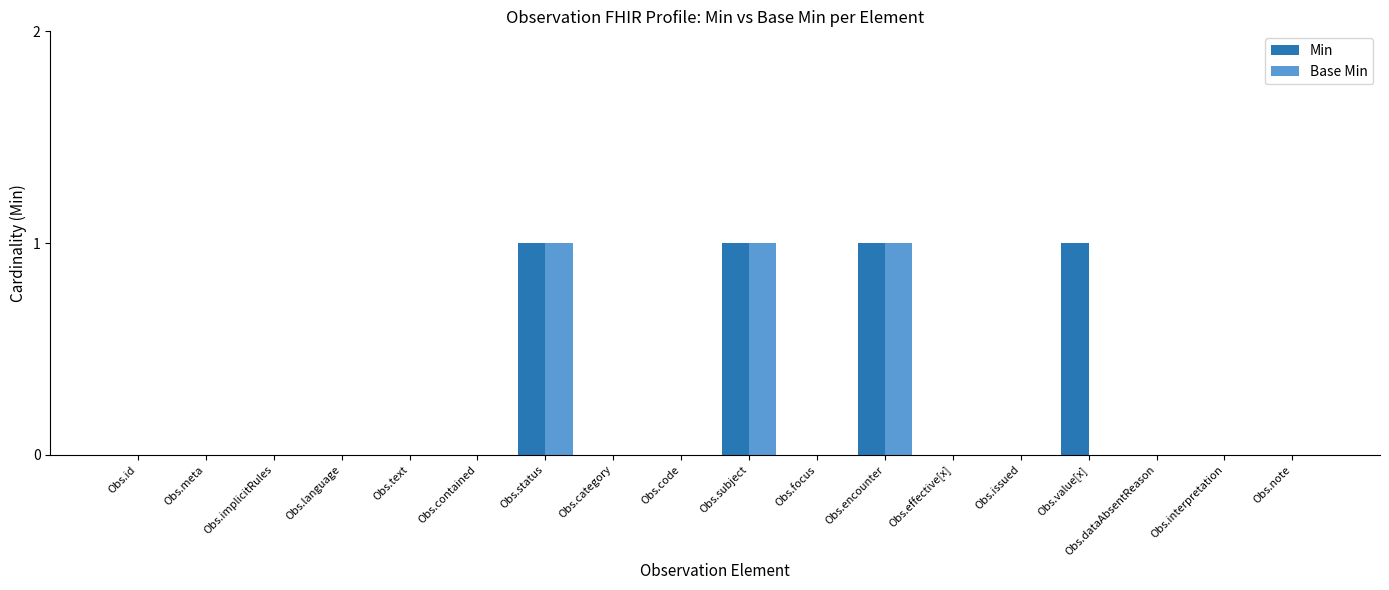

The value of Base Min at Obs.contained is 1. True or false?

False